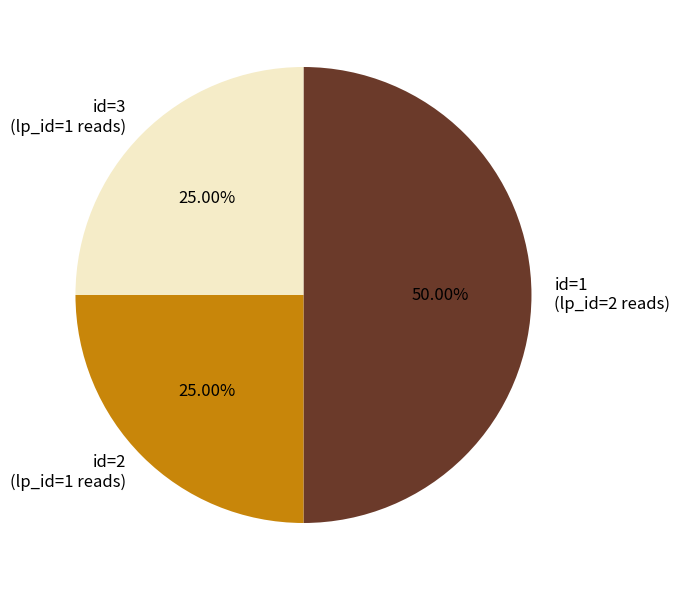

Approximately how many times larger is the value at id=1 (lp_id=2 reads) compared to id=3 (lp_id=1 reads)?

2.0